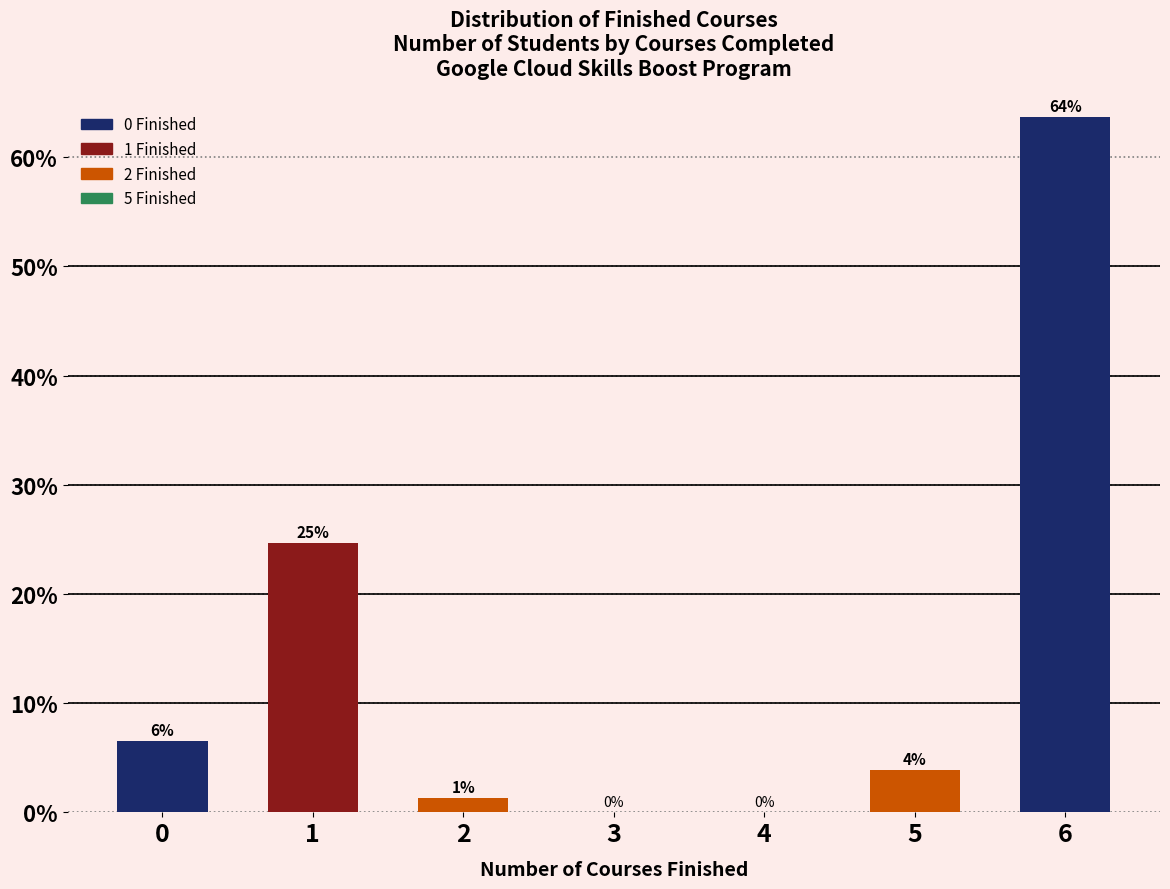

Are the bars grouped side by side (vs. stacked)?

No